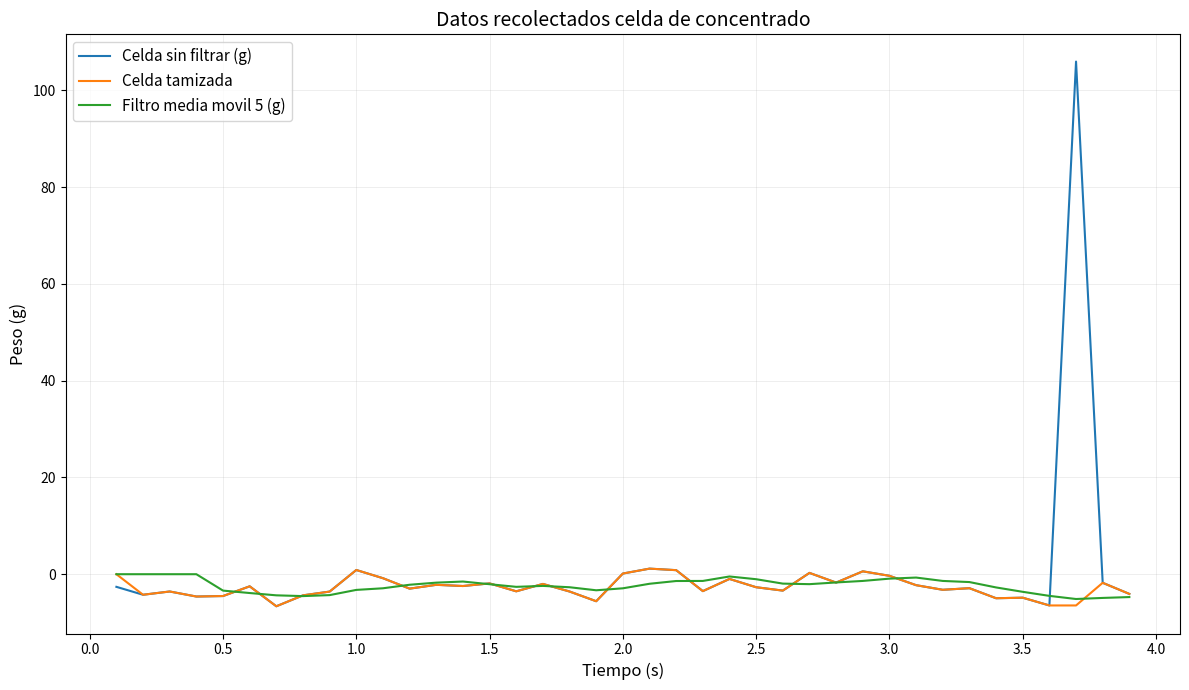

Which series has the widest spread of values?

Celda sin filtrar (g)